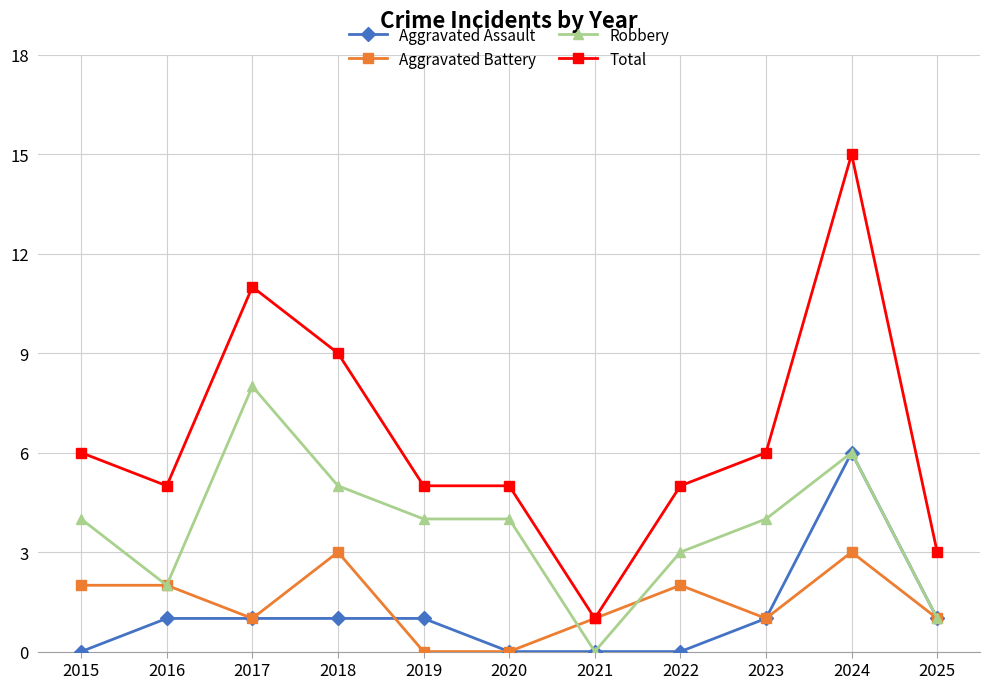

What is the highest value of the Aggravated Assault series?

6